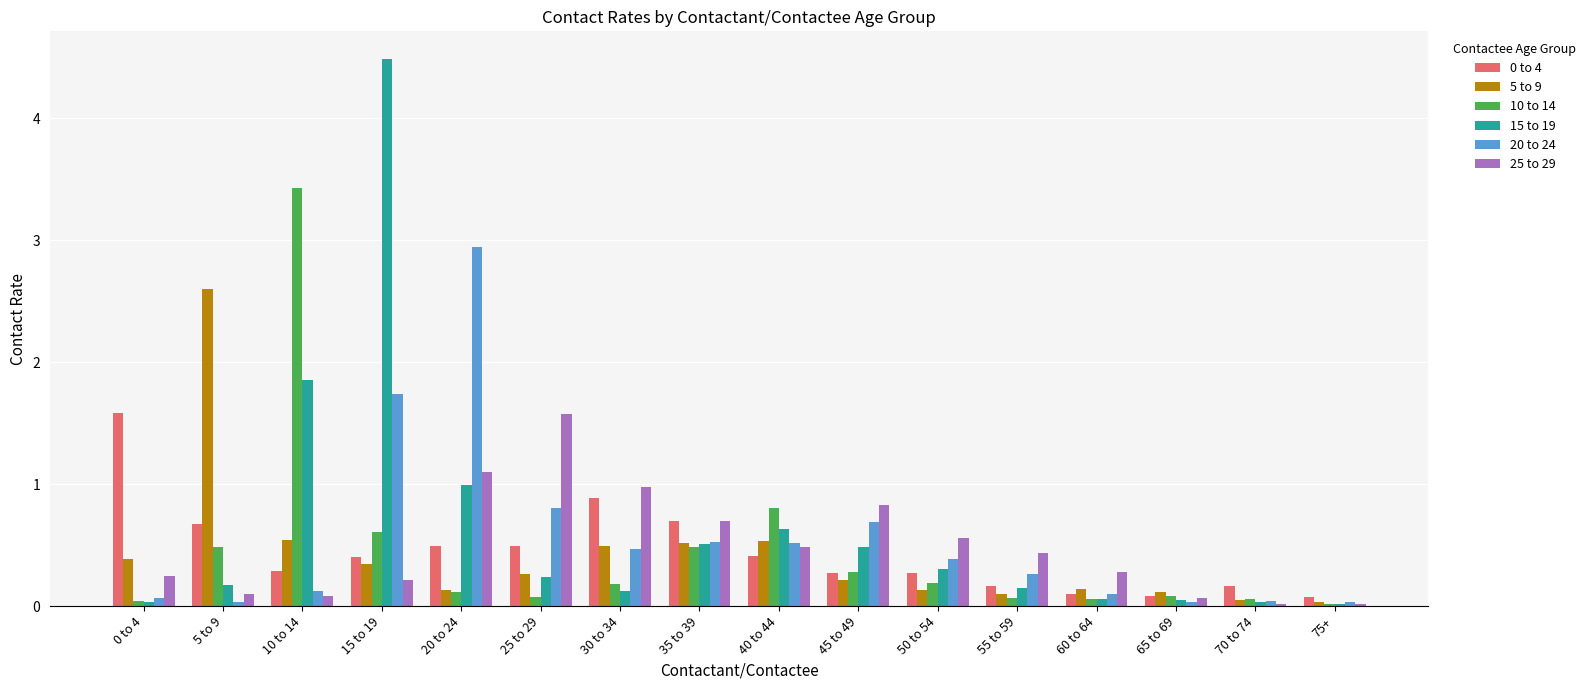

Which series has the largest range (max minus min)?

15 to 19